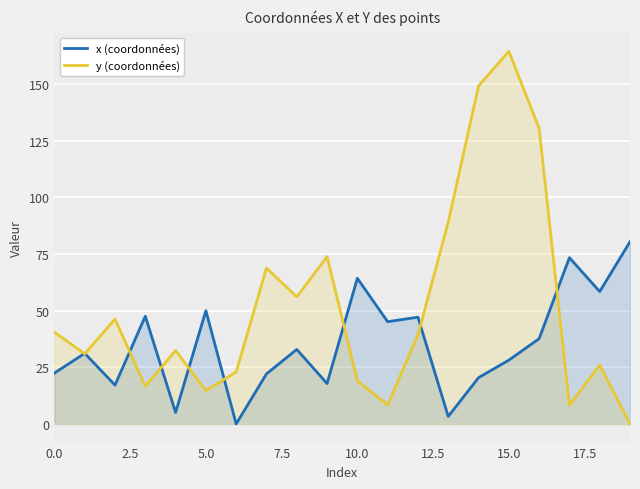

Which series has the largest total across all categories?

y (coordonnées)